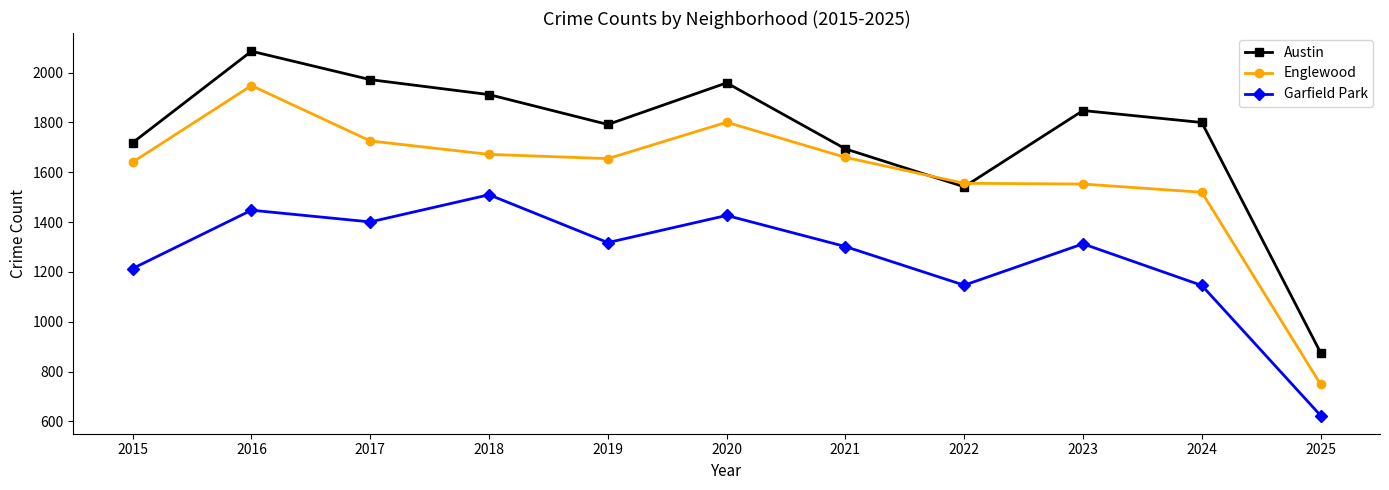

Does the chart display data point markers on the line(s)?

Yes